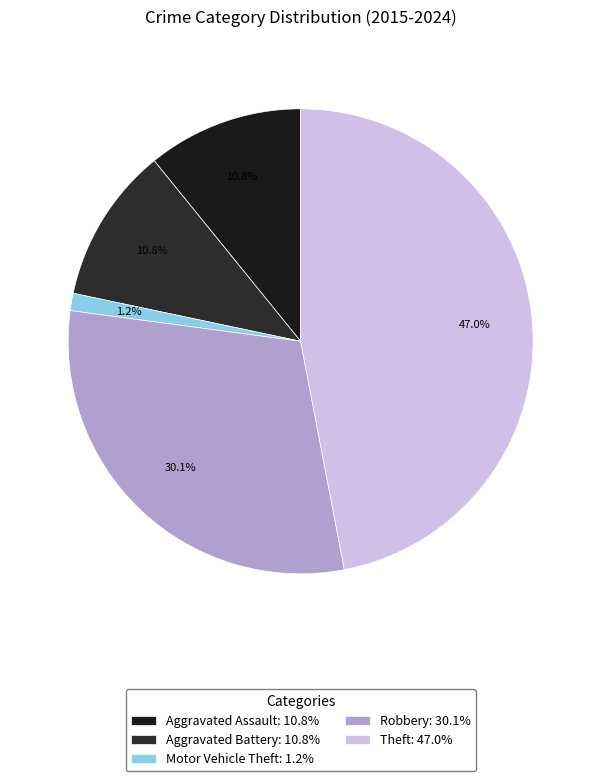

What is the smallest slice in the pie chart?

Motor Vehicle Theft